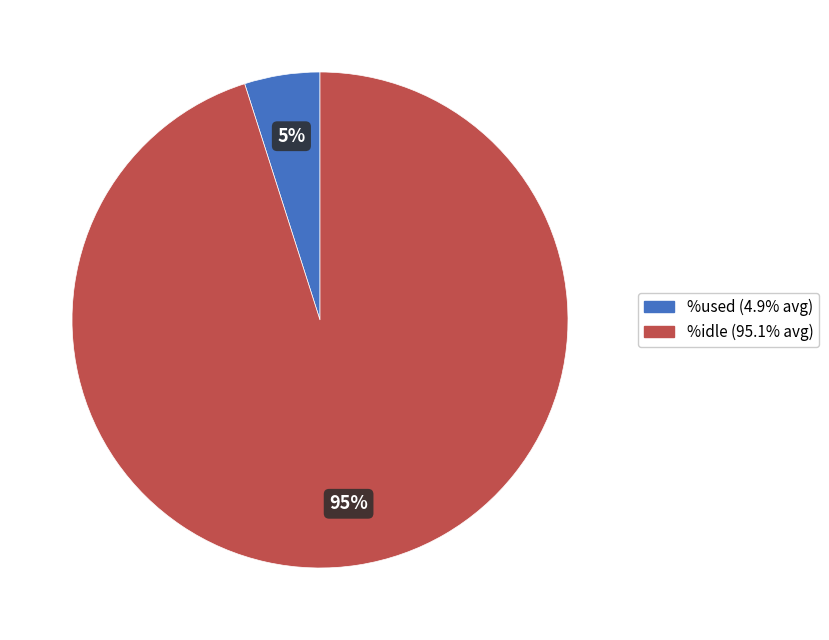

Is there a majority slice in this chart?

Yes